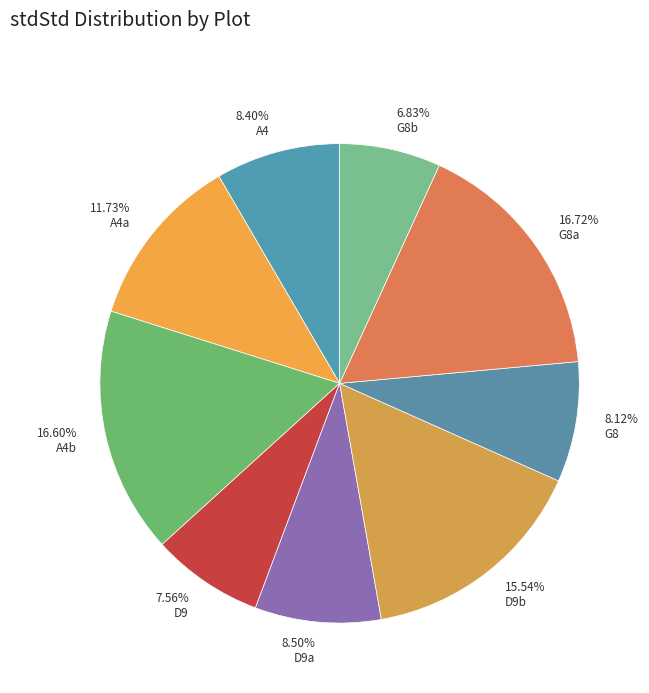

What is the largest slice in the pie chart?

G8a